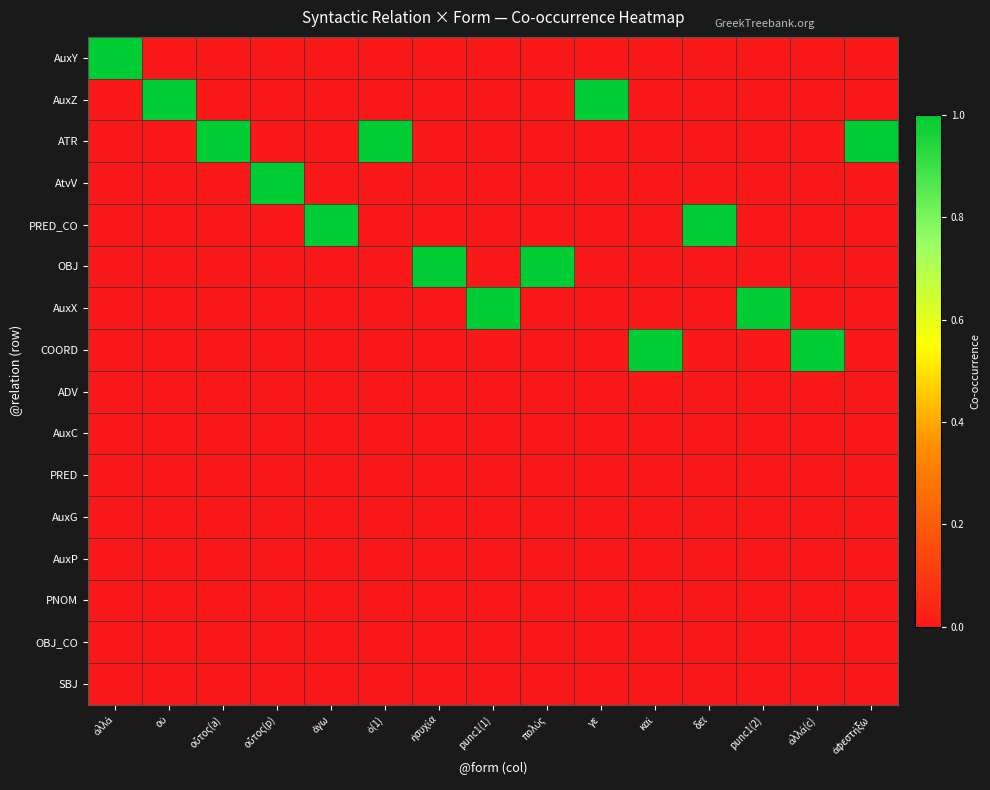

What is the total value across all series at ἀλλά(c)?

1